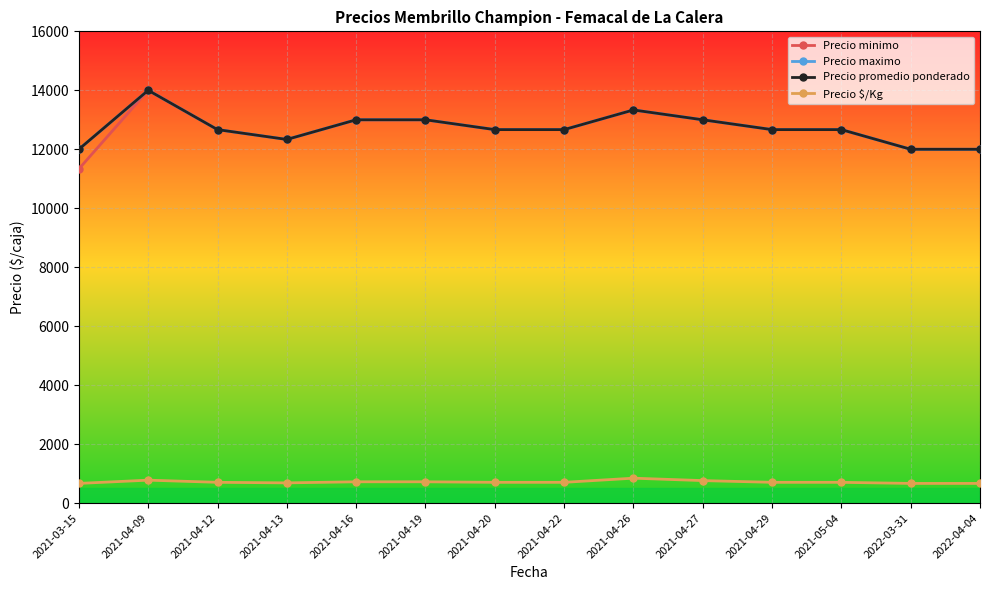

The Precio maximo series shows 6078.3 at 2022-03-31. True or false?

False